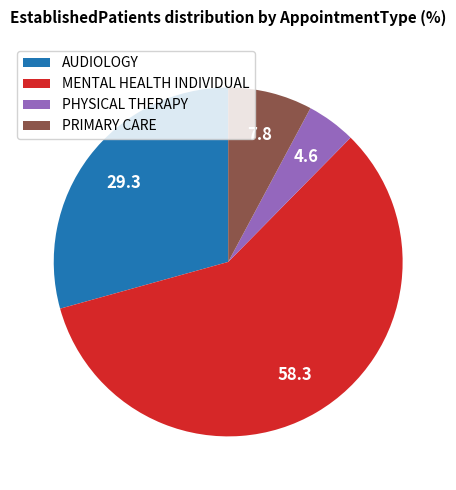

Which has a higher value, AUDIOLOGY or PRIMARY CARE?

AUDIOLOGY